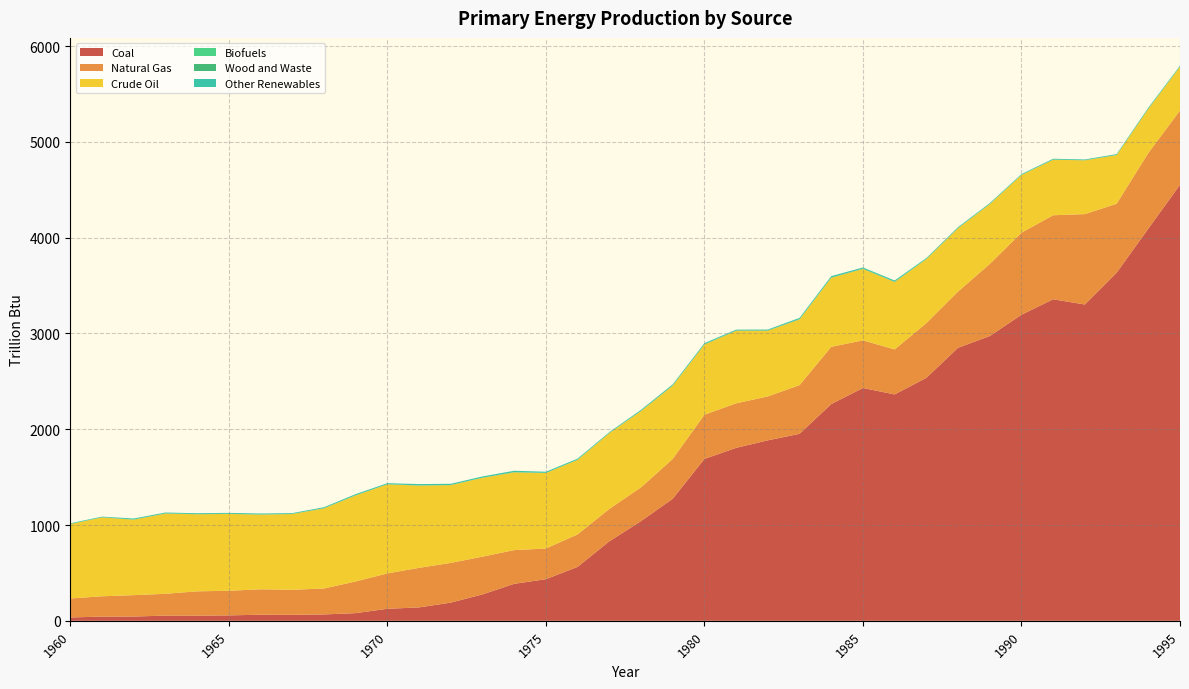

Reading right to left, what are all the values shown in this chart?

Coal: 4551.8	4093.4	3633.4	3301.8	3356.5	3194.5	2972.7	2850.2	2536.3	2363.2	2430.7	2262.2	1952.0	1884.0	1805.4	1689.9	1273.8	1040.7	829.7	562.9	434.6	386.1	275.6	189.9	139.9	125.5	80.0	66.5	62.4	63.8	56.7	53.9	54.3	44.6	43.9	35.2
Natural Gas: 775.3	789.9	720.0	943.9	877.1	857.1	752.5	587.2	571.1	469.6	497.3	598.0	508.4	458.4	464.8	461.6	415.8	352.4	338.0	339.3	320.1	352.1	394.3	414.7	413.2	369.1	330.9	270.9	261.8	265.4	257.1	253.9	227.9	223.5	212.3	198.0
Crude Oil: 457.5	461.3	508.5	561.5	579.6	602.4	624.7	661.1	668.5	703.8	745.4	720.8	686.2	686.1	757.3	732.9	765.0	796.8	791.5	778.1	788.5	812.0	823.1	812.1	859.1	930.0	898.7	836.6	790.6	779.9	802.2	804.8	837.6	787.9	823.2	776.7
Biofuels: 0.3	0.3	0.0	0.0	0.0	0.0	0.0	0.0	0.0	0.0	0.0	0.0	0.0	0.0	0.0	0.0	0.0	0.0	0.0	0.0	0.0	0.0	0.0	0.0	0.0	0.0	0.0	0.0	0.0	0.0	0.0	0.0	0.0	0.0	0.0	0.0
Wood and Waste: 1.5	1.7	1.4	1.6	2.2	2.1	2.7	3.3	3.1	4.3	3.8	3.7	3.7	3.4	3.3	2.7	3.0	2.6	2.0	1.7	1.6	1.5	1.5	1.3	1.6	1.6	1.5	1.6	1.4	1.5	1.6	1.5	1.4	1.4	1.5	1.6
Other Renewables: 8.9	9.9	8.8	7.2	8.3	7.4	7.7	8.1	8.0	11.9	11.2	13.5	12.1	8.9	8.8	11.5	10.9	10.2	8.0	10.8	11.7	14.7	12.6	12.2	13.7	10.6	11.5	10.0	8.2	9.6	9.2	9.1	9.2	10.3	6.7	6.6